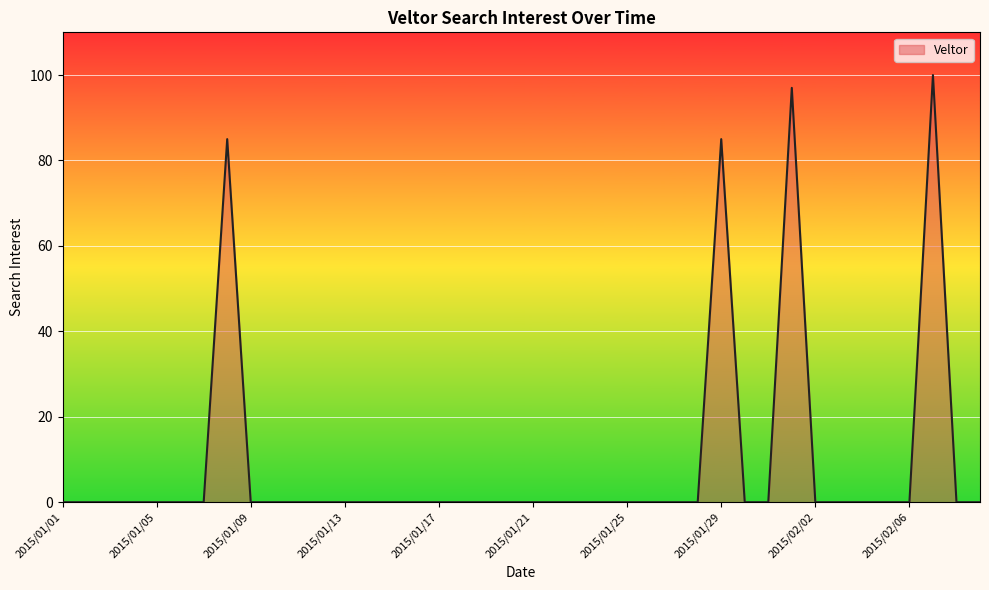

Count the number of categories in the chart.

40